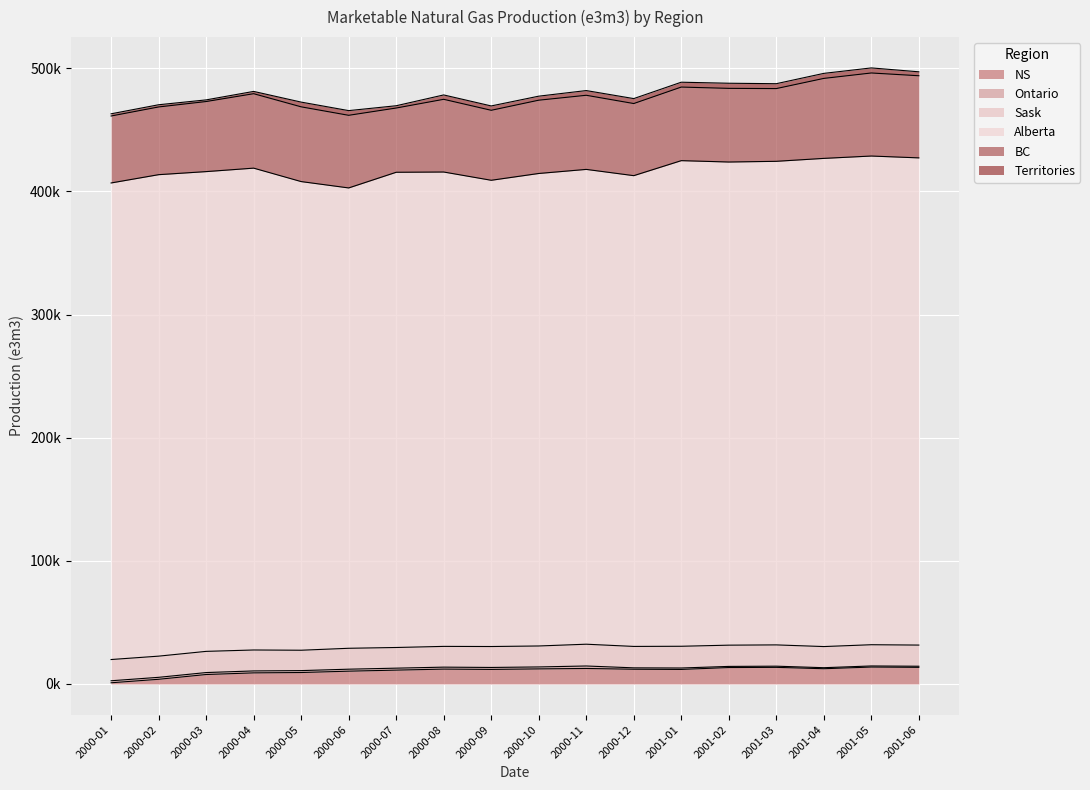

What are all the series names shown in the legend?

NS, Ontario, Sask, Alberta, BC, Territories